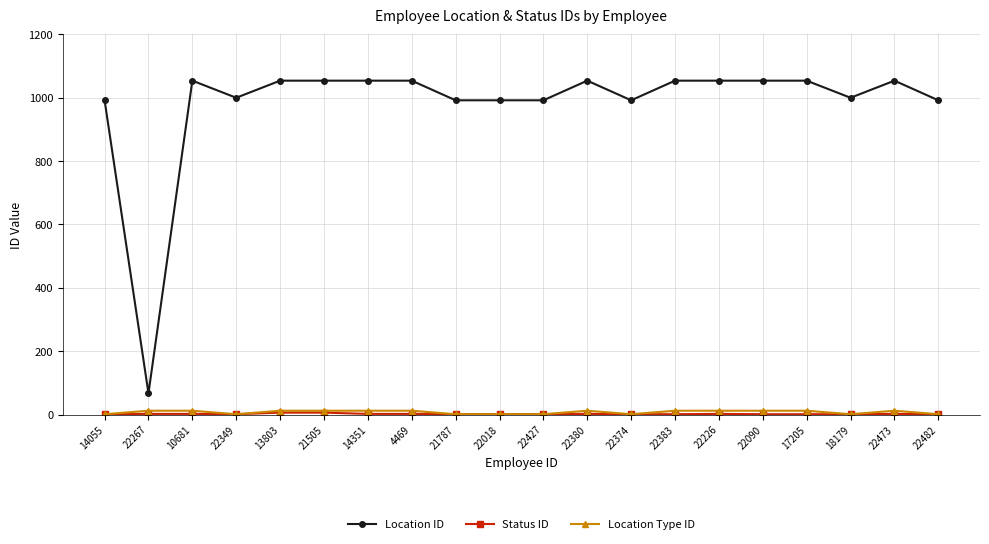

Which series has the largest range (max minus min)?

Location ID